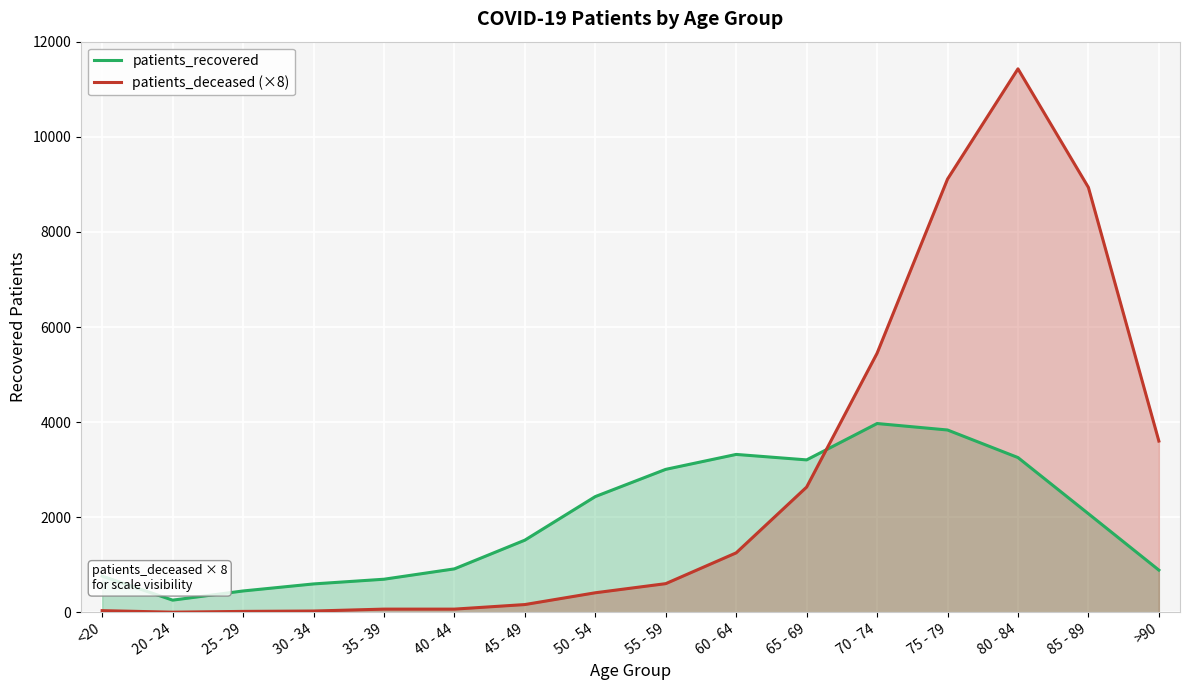

Which series changed the most between 70 - 74 and >90?

patients_recovered